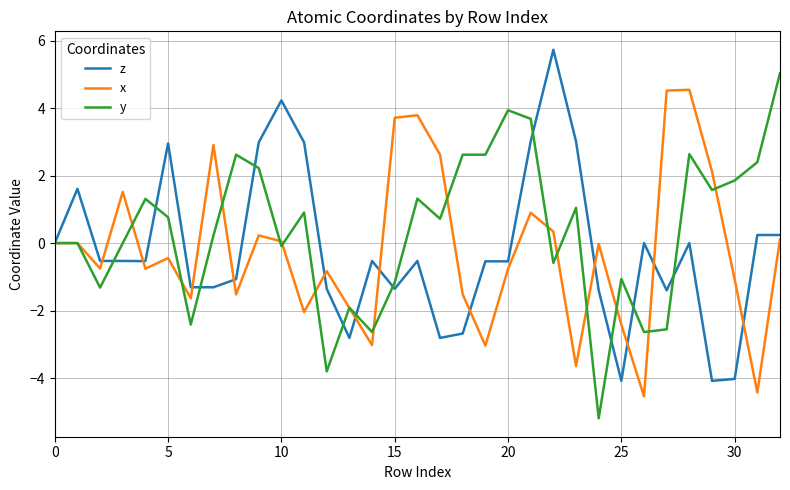

Which series has the largest total across all categories?

y